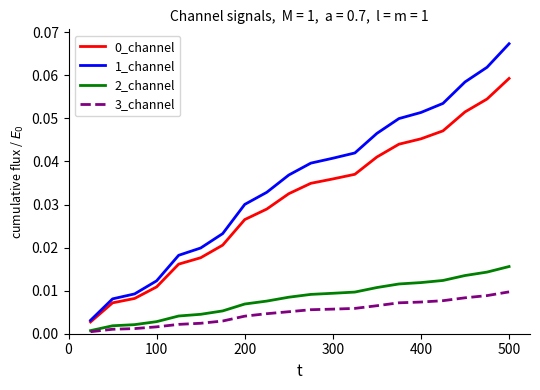

Which series has the widest spread of values?

1_channel